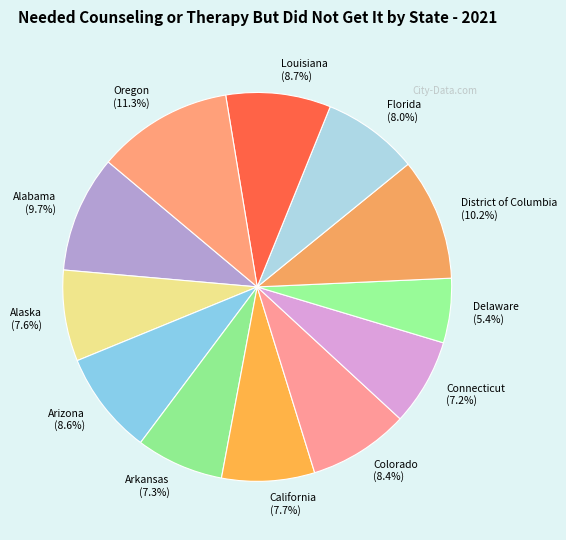

Is Alabama the majority of the pie?

No